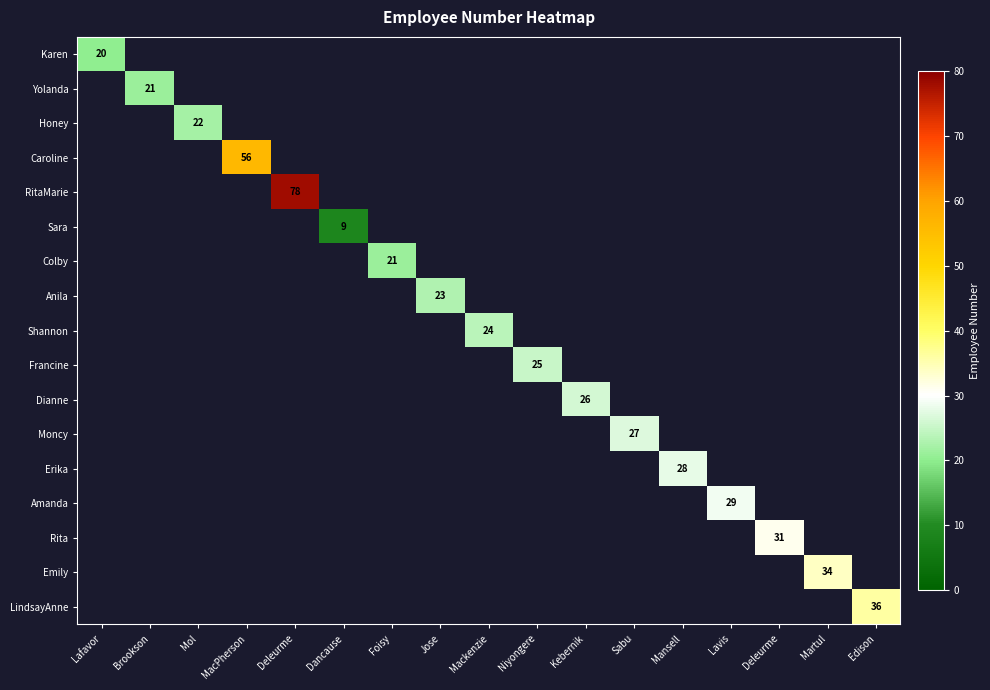

Between Lafavor and Brookson, which is larger?

Brookson